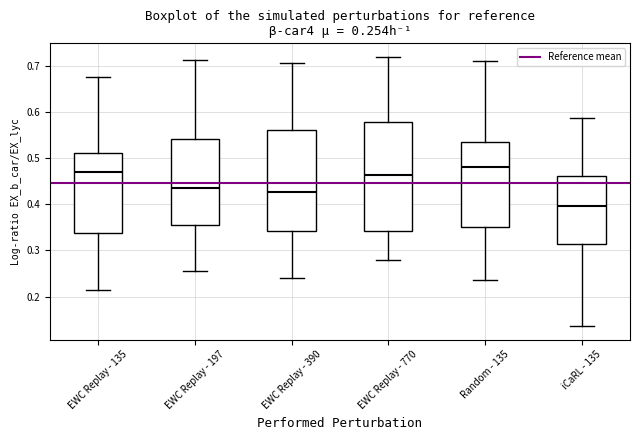

Which box has the lowest median line?

iCaRL - 135